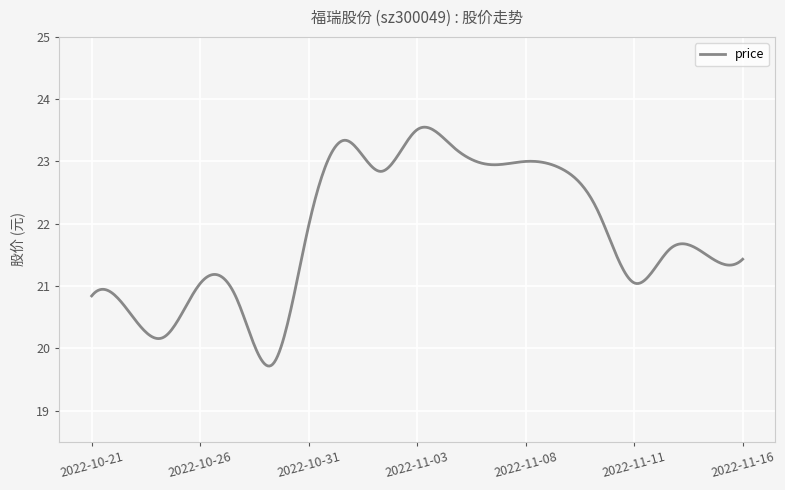

What is the greatest value displayed?

23.6